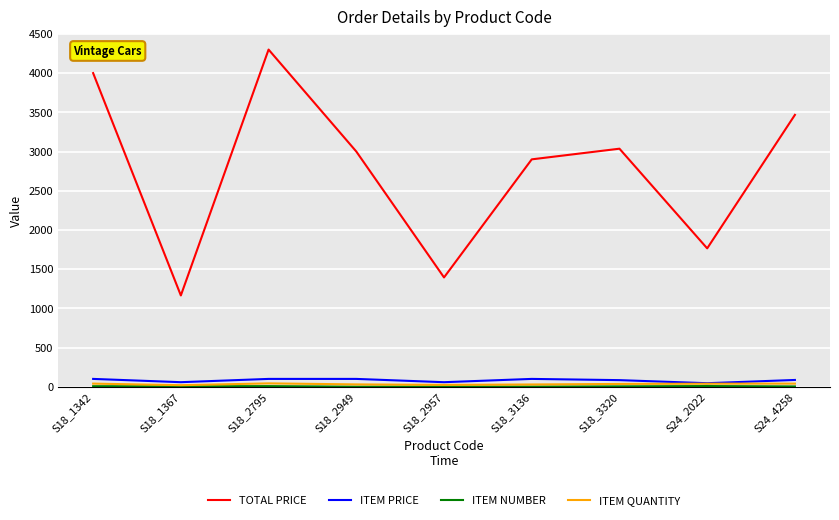

Which series has the largest total across all categories?

TOTAL PRICE